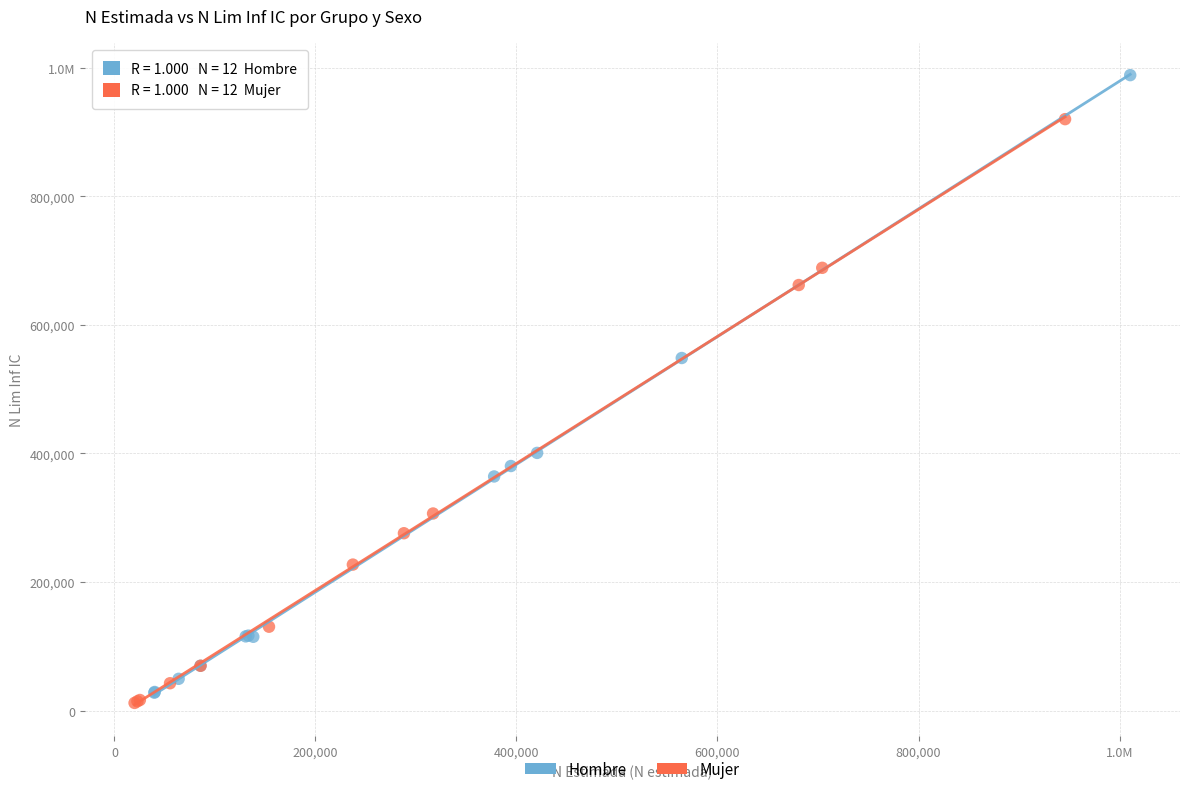

What are all the series names shown in the legend?

Hombre, Mujer